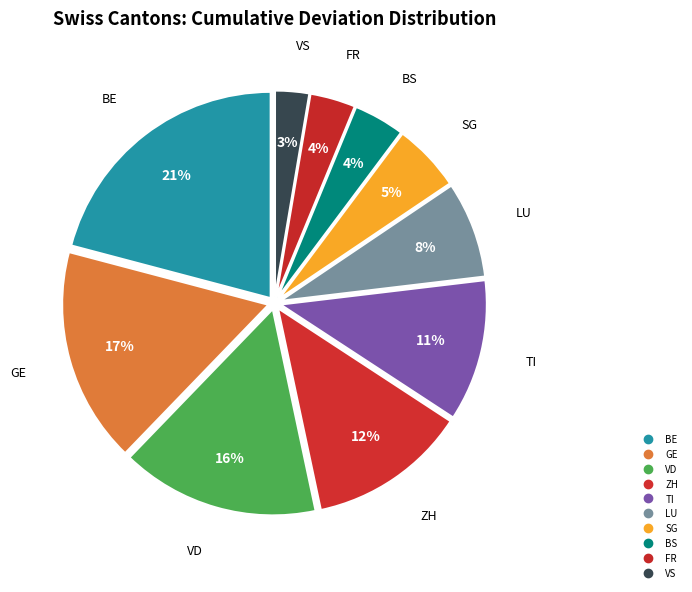

Count the number of slices in the pie.

10